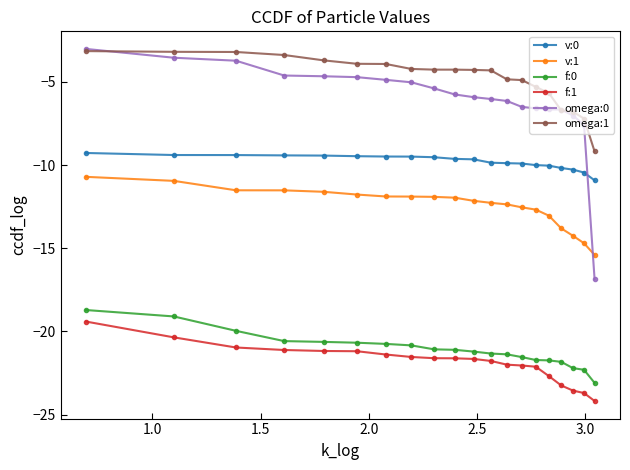

What is the minimum value for omega:1?

-9.2